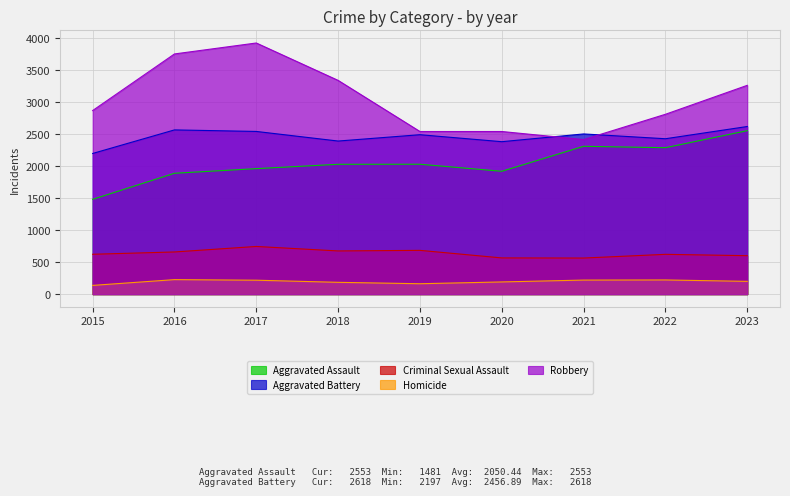

At which label is Criminal Sexual Assault closest to 654?

2016